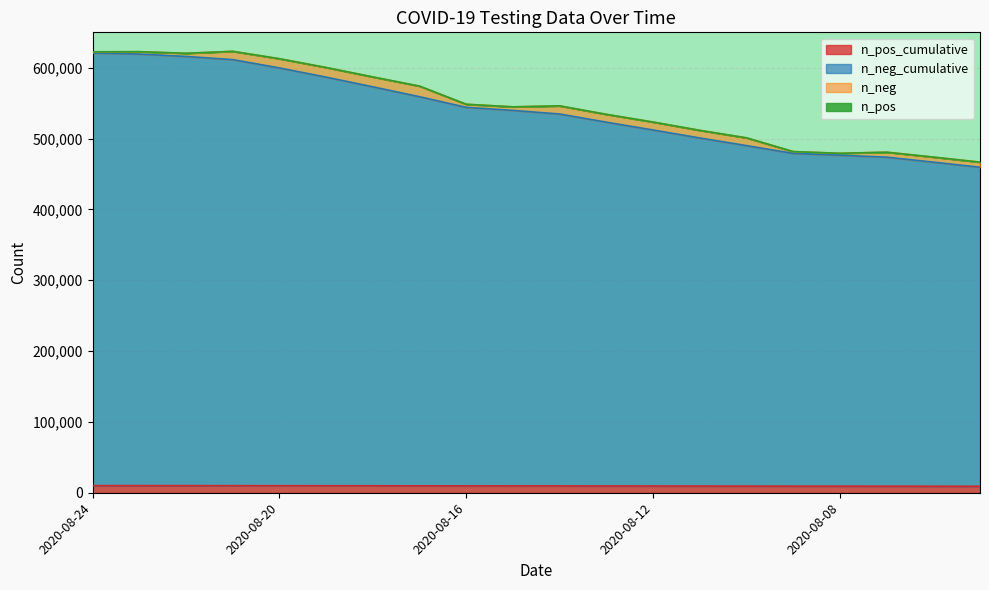

Which category has the highest value across all series?

2020-08-24